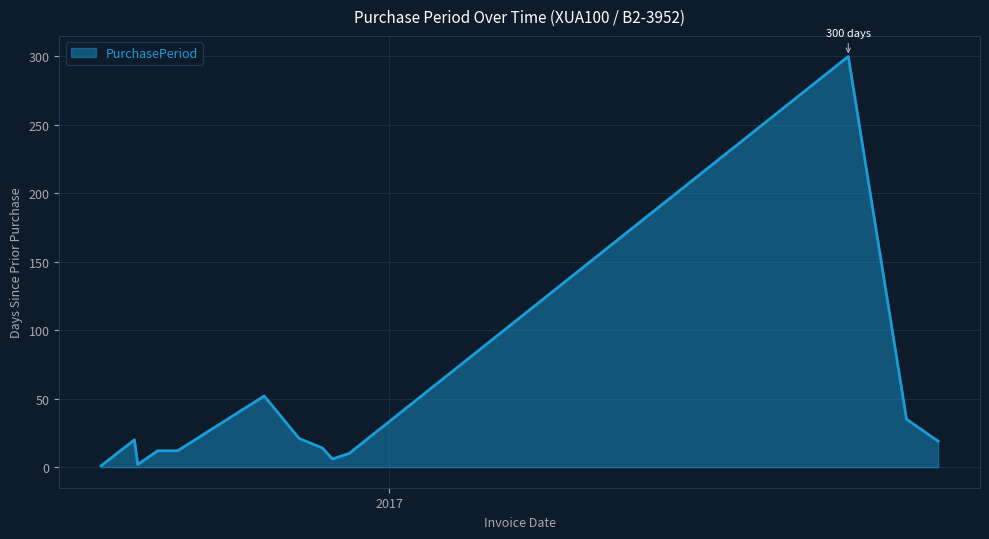

What is the difference between the maximum and minimum values?

299